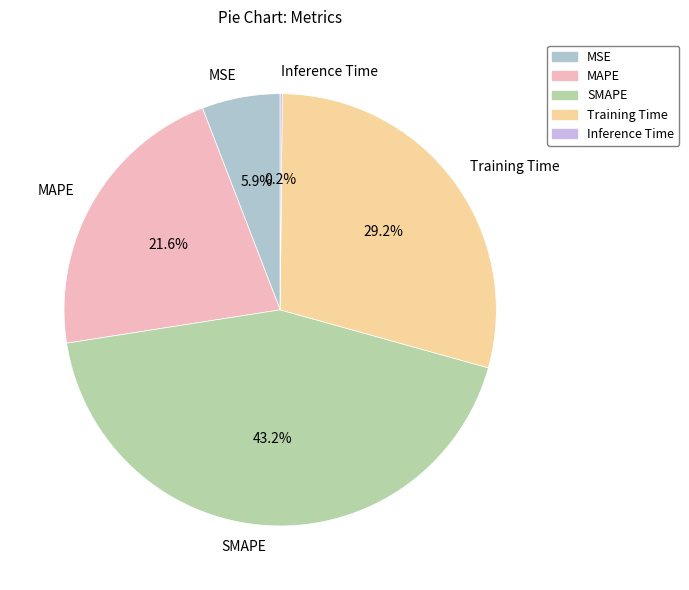

How much of the chart is everything except MAPE?

78.4%